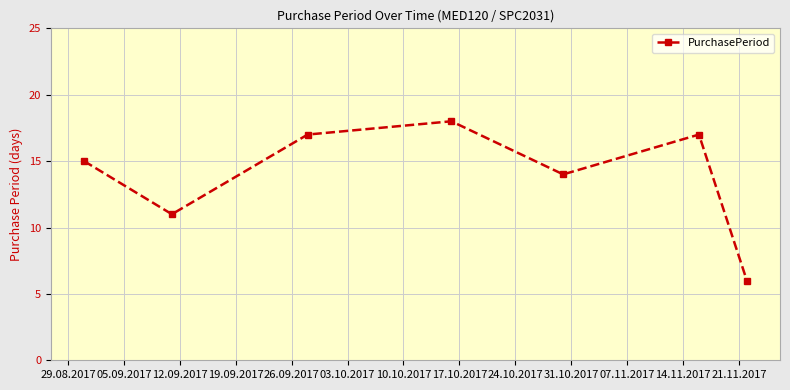

How many points are lower than both their immediate neighbors (excluding endpoints)?

2